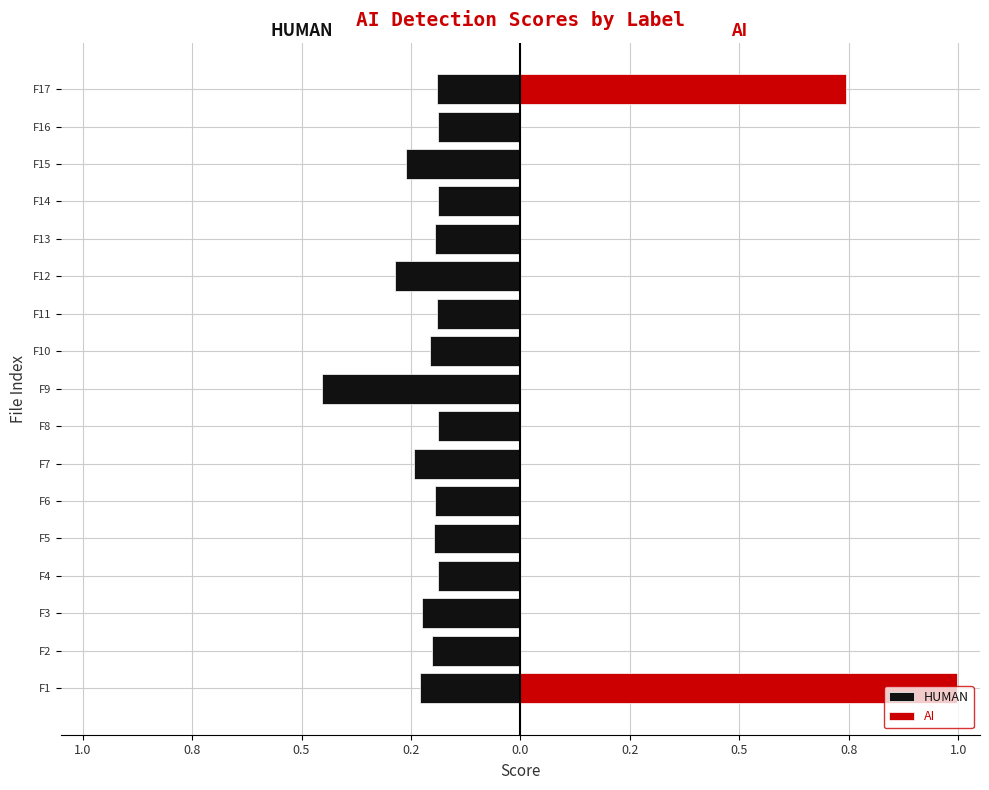

What is the difference between the maximum and minimum values in the HUMAN series?

0.3